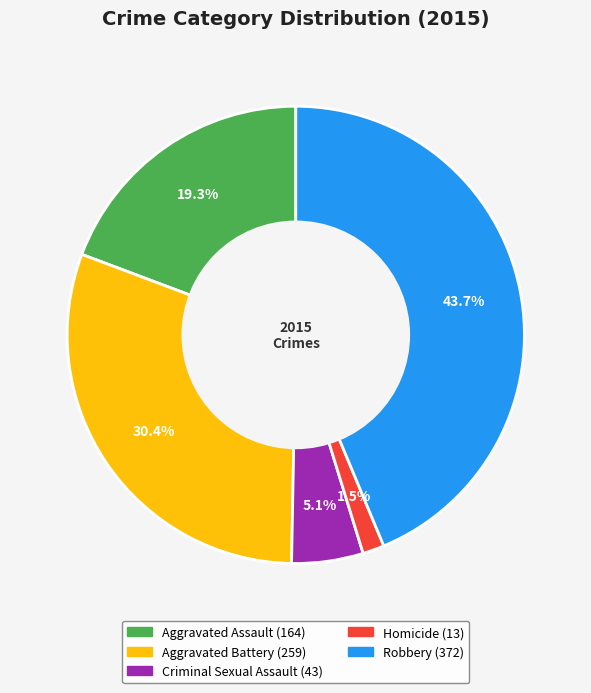

How many slices are in this pie chart?

5